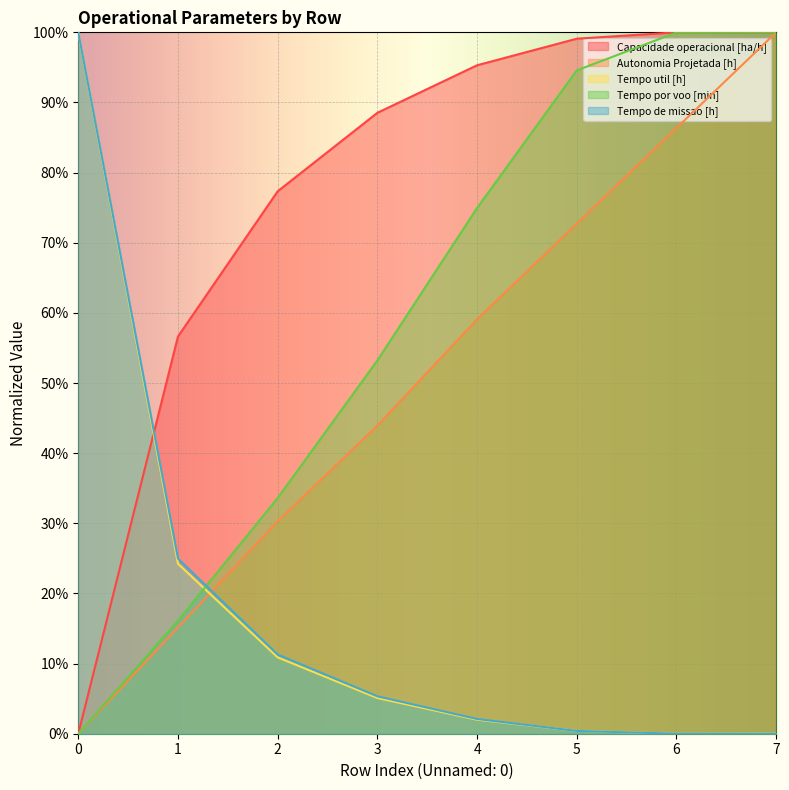

Which category has the highest value in the Capacidade operacional [ha/h] series?

6